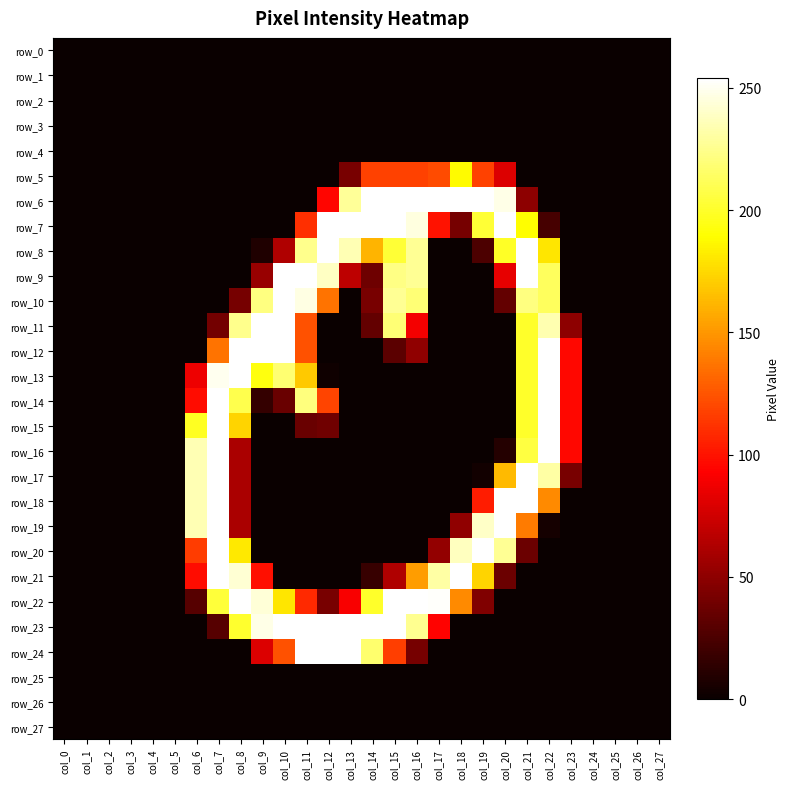

Between col_22 and col_8, which is larger?

col_22